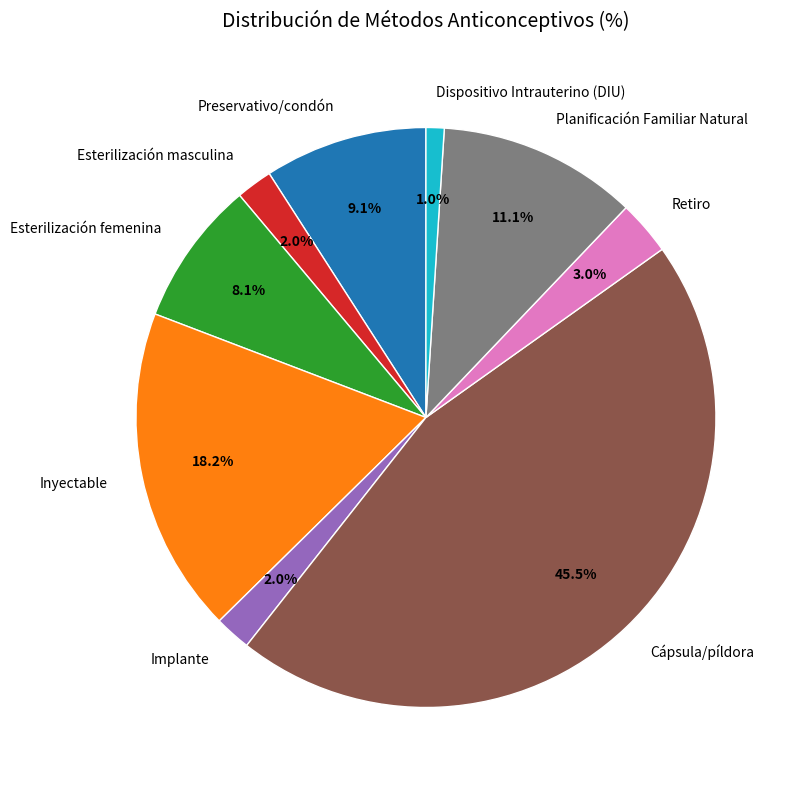

Which slice is the smallest?

Dispositivo Intrauterino (DIU)